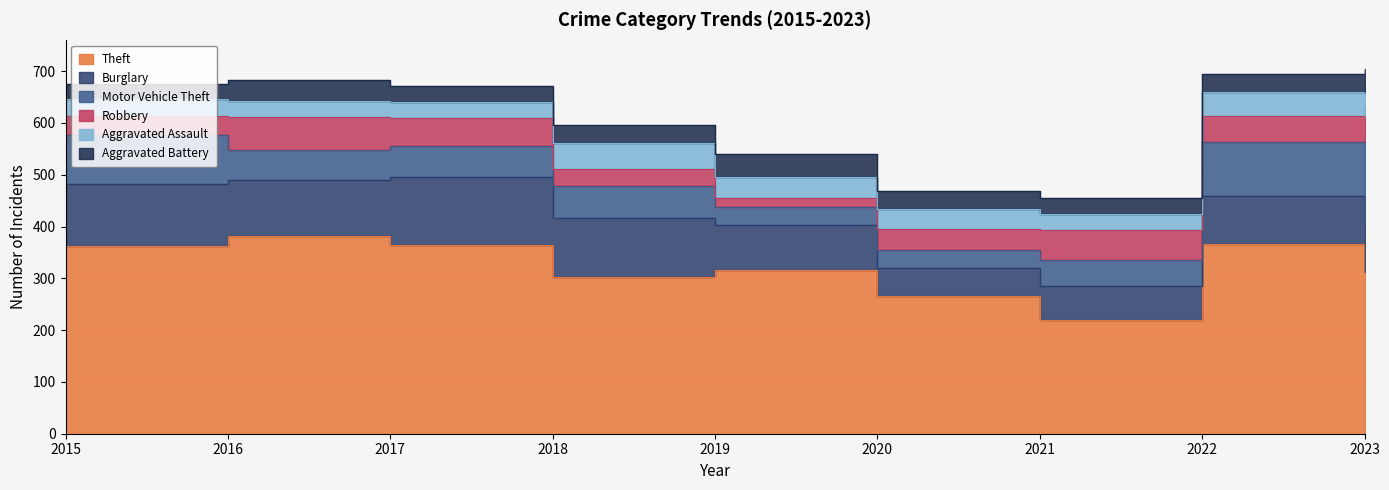

True or false: Motor Vehicle Theft has a value of 28 at 2015.

False